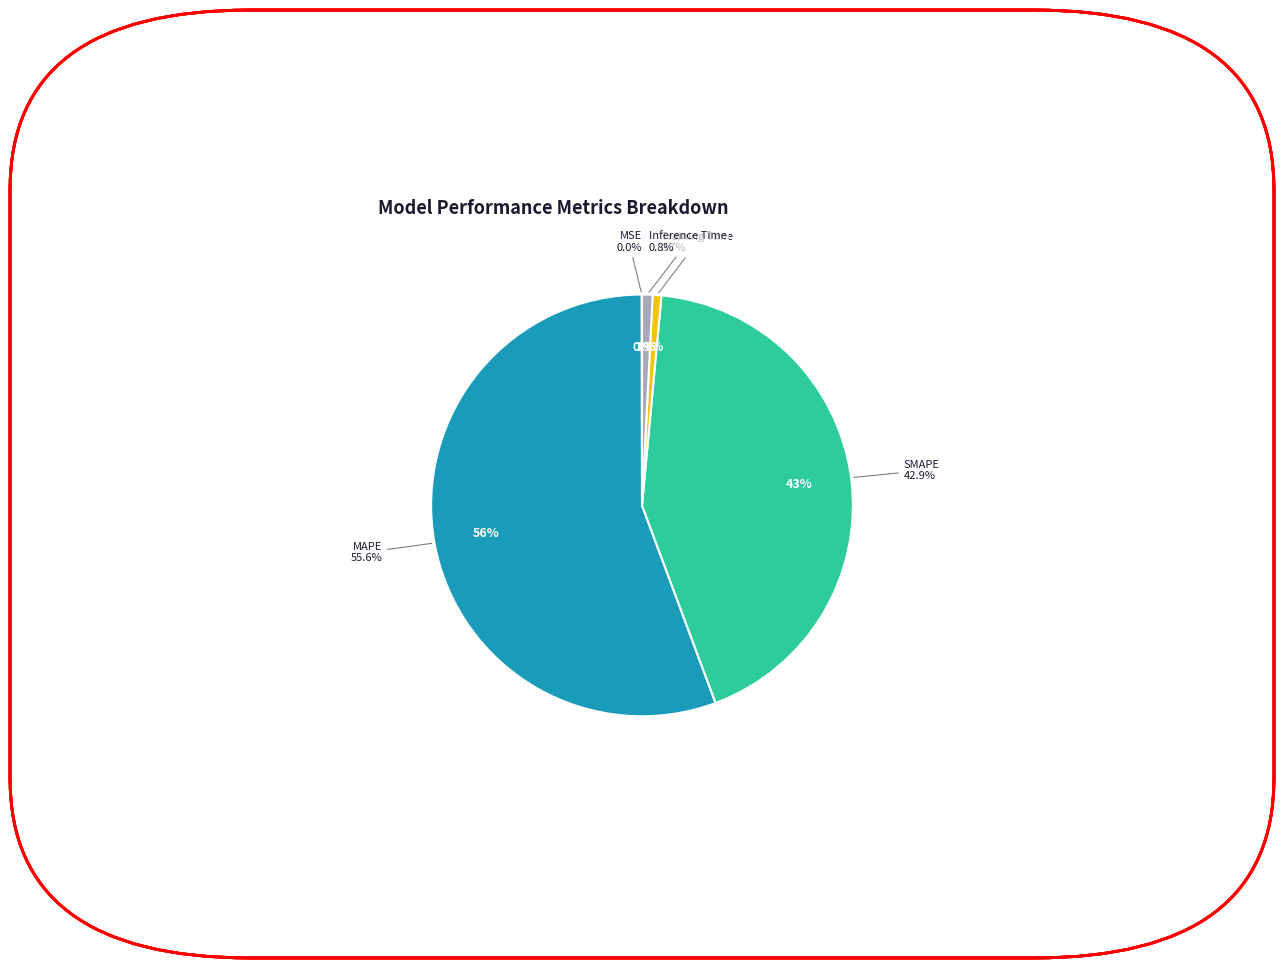

To the nearest percent, what is the average slice percentage?

20%